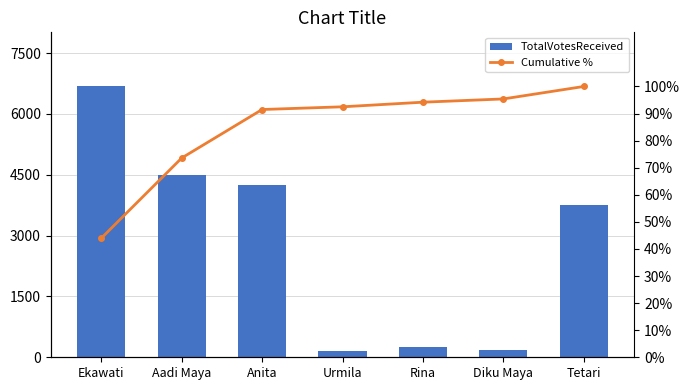

At how many categories does at least one series exceed 6004?

1